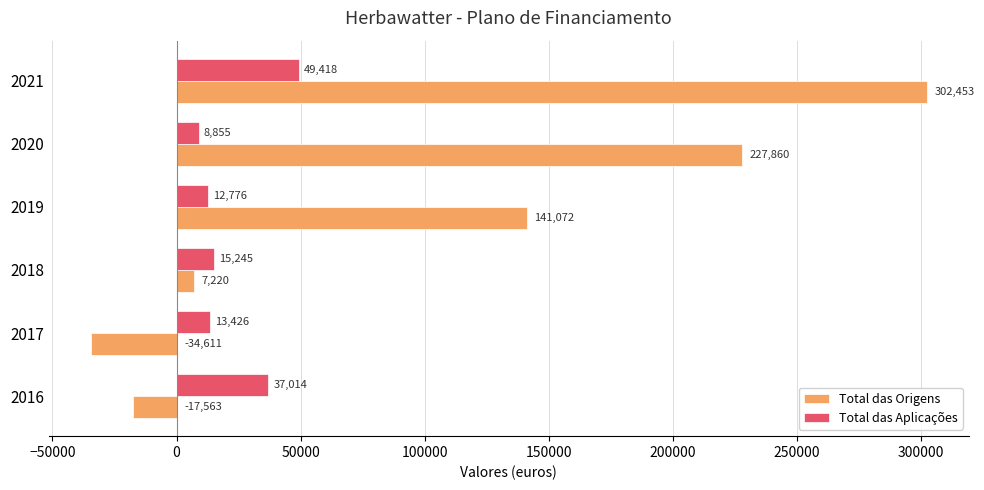

At which category is the sum across all series the highest?

2021